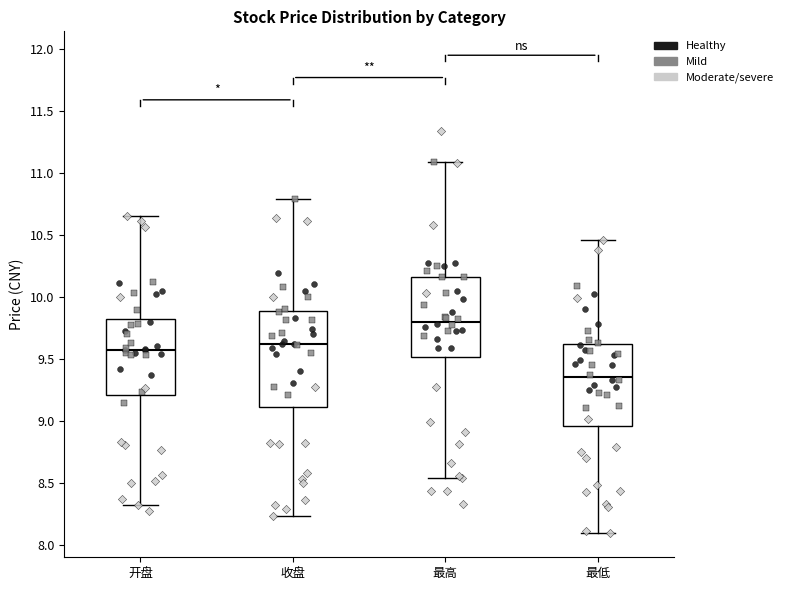

Reading left to right, transcribe this box plot: for each box, give where its median line is, the range the box spans, and where its two whiskers end, as read against the y-axis. The values are not printed on the chart, so give them approximately, as read against the axis.

开盘: median 9.55, box 9.20 to 9.80, whiskers 8.30 to 10.65
收盘: median 9.60, box 9.10 to 9.90, whiskers 8.25 to 10.80
最高: median 9.80, box 9.50 to 10.15, whiskers 8.55 to 11.10
最低: median 9.35, box 8.95 to 9.60, whiskers 8.10 to 10.45